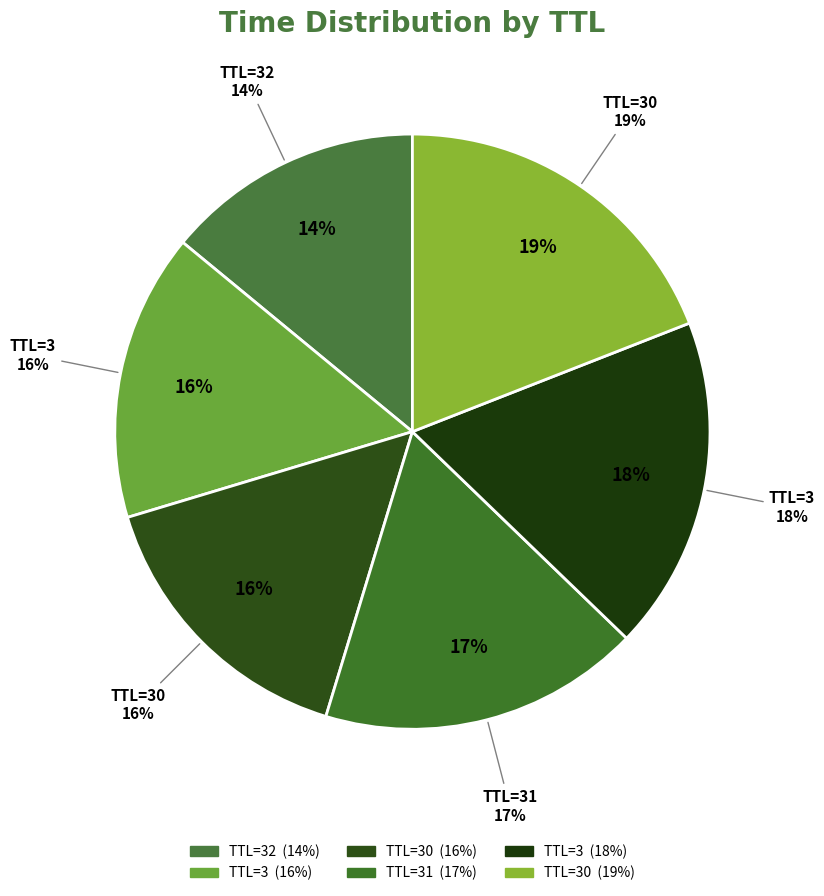

What percentage do 3 and 31 together represent?

35.6%